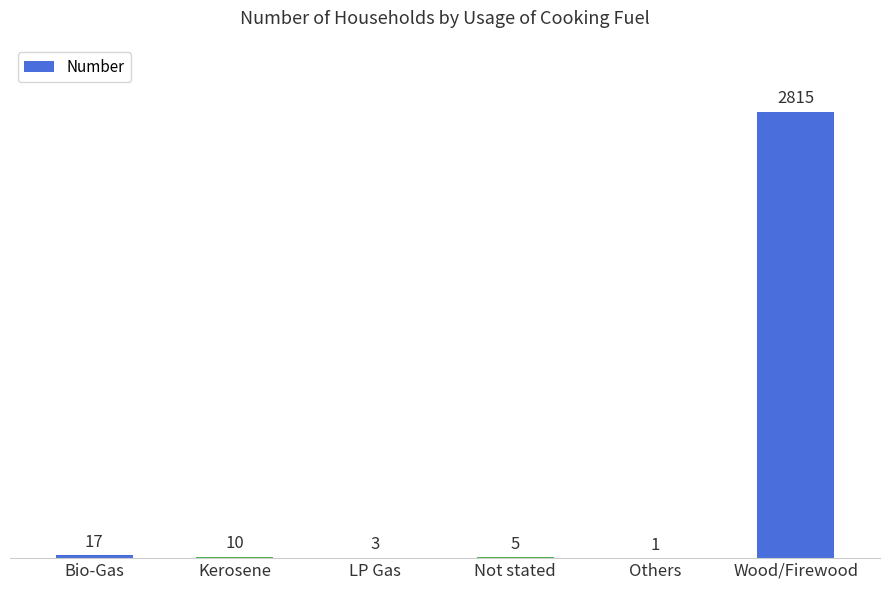

True or false: the data shows 1 at Others.

True